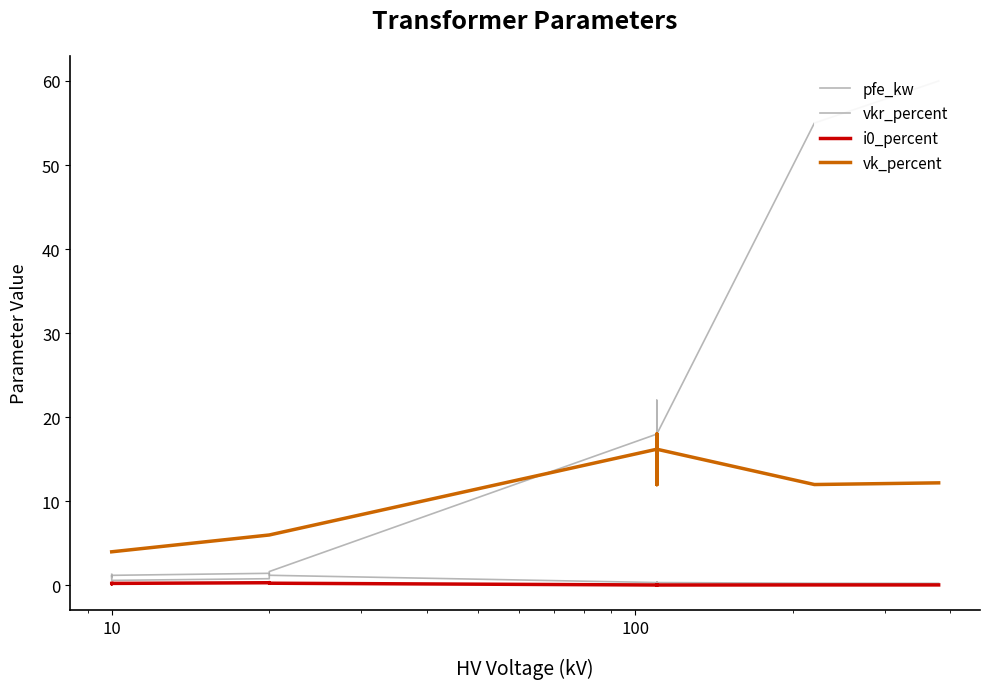

What is the maximum value for pfe_kw?

60.0